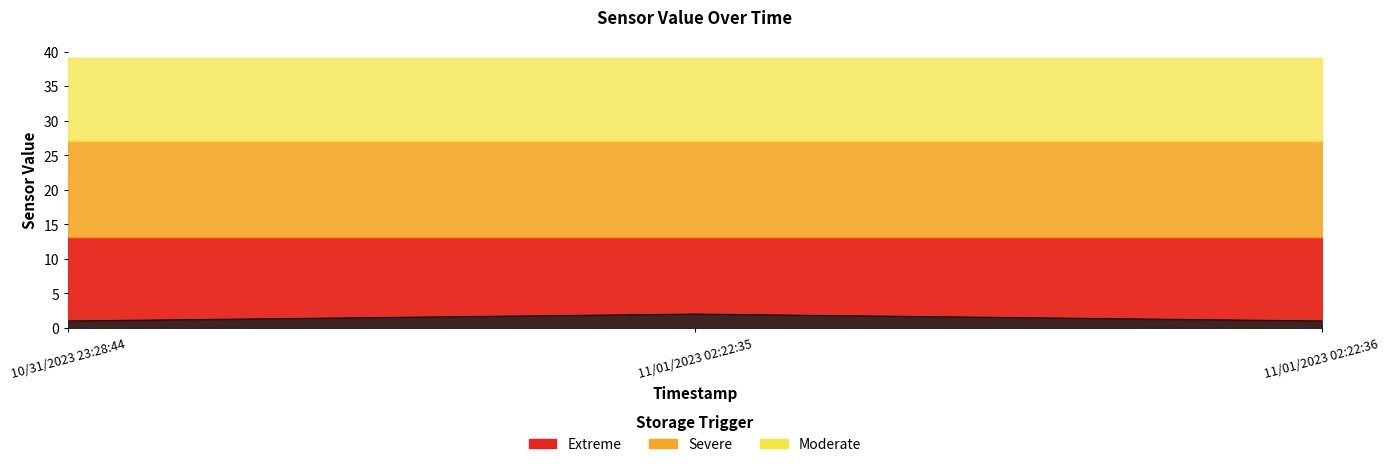

Approximately how many times larger is the value at 10/31/2023 23:28:44 compared to 11/01/2023 02:22:36?

1.0